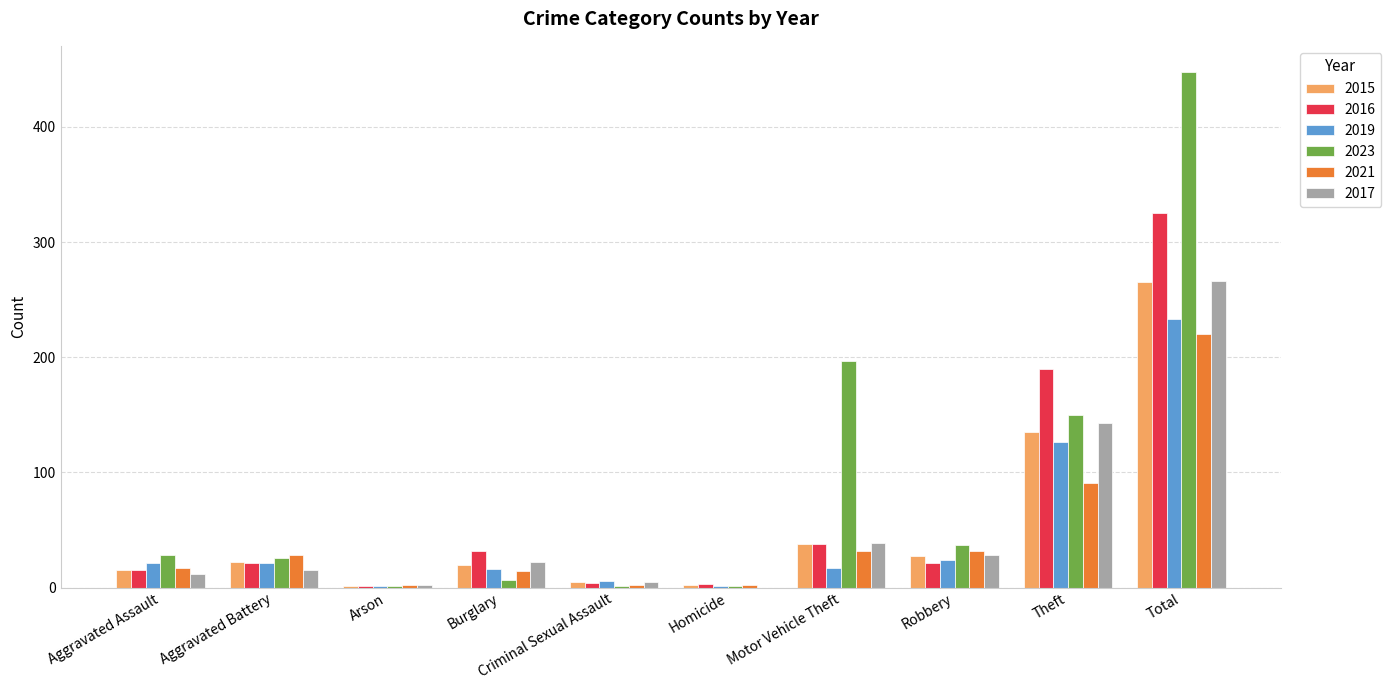

Which series has the largest total across all categories?

2023